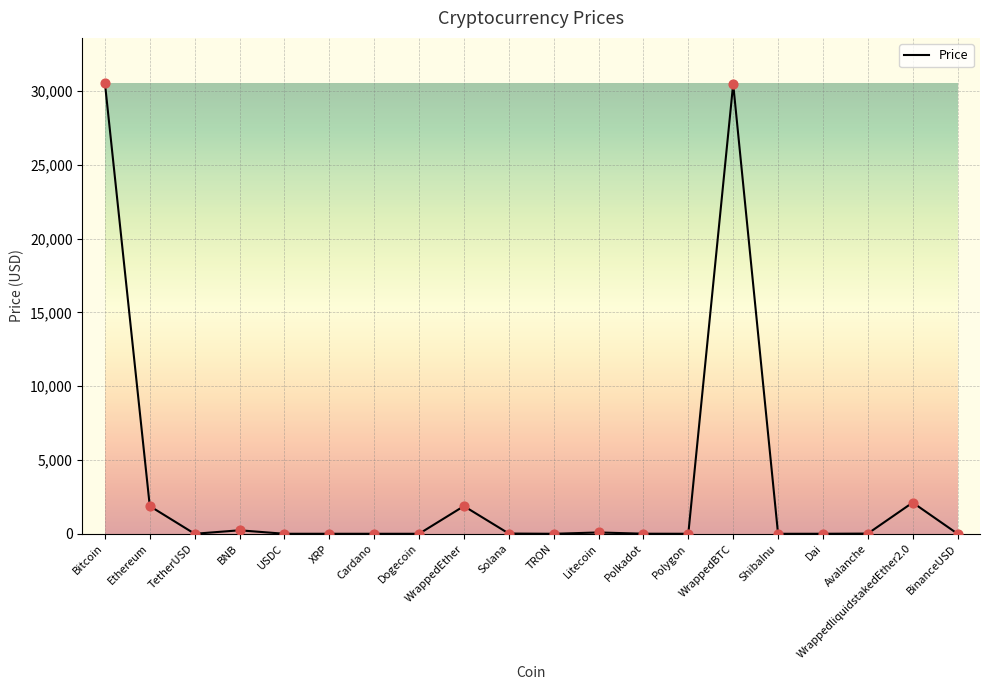

Which has a higher value, XRP or Bitcoin?

Bitcoin